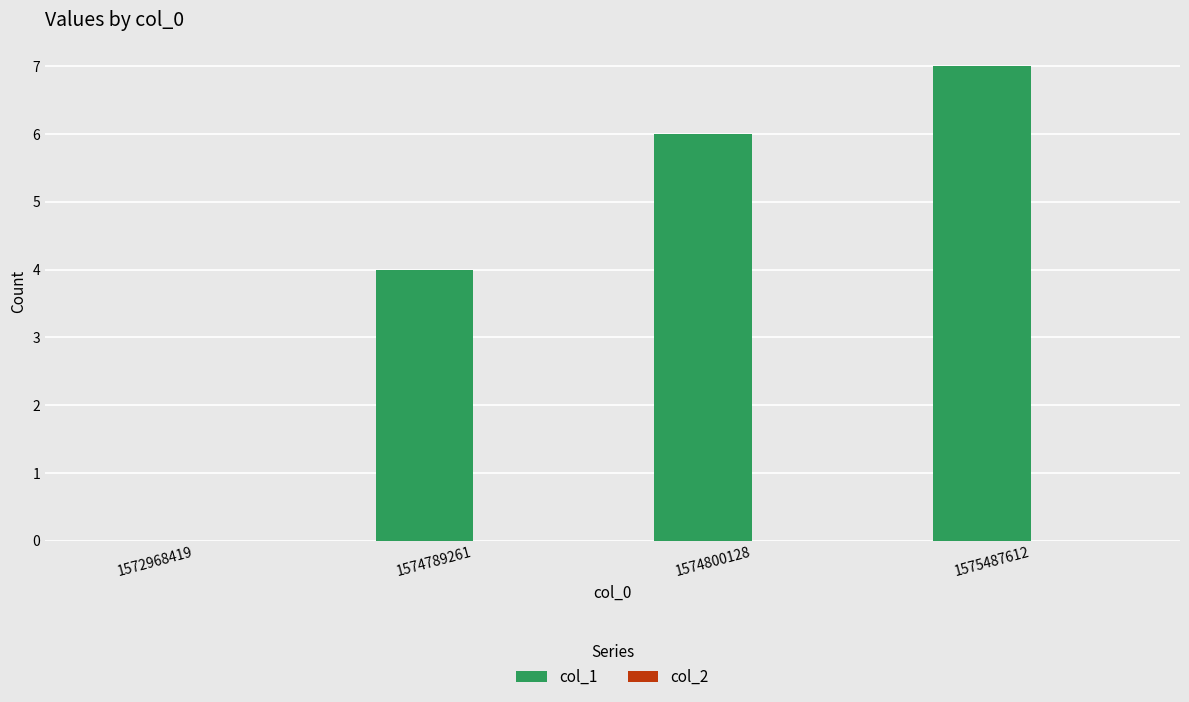

At which category does the chart reach its peak across all series?

1575487612